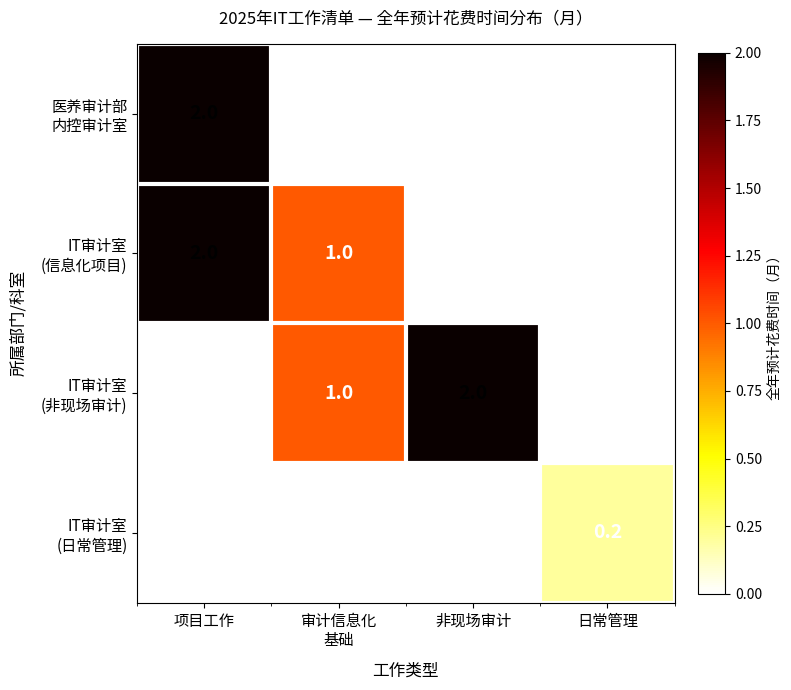

What is the greatest value displayed?

2.0